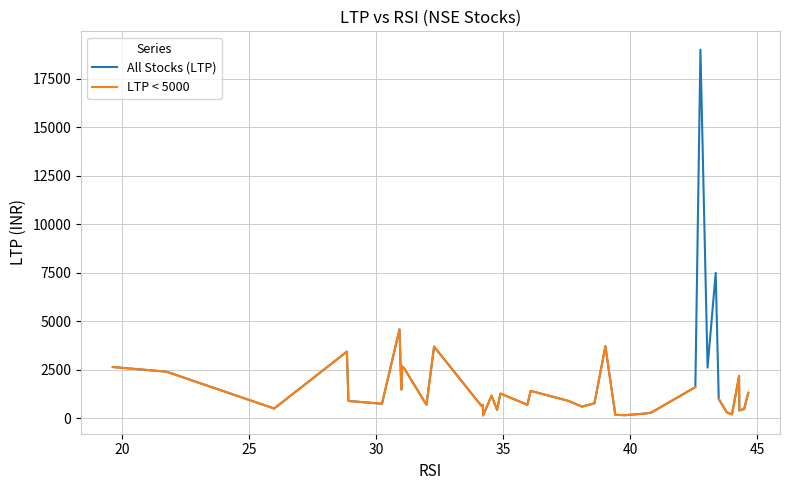

What is the maximum value for All Stocks (LTP)?

18991.4